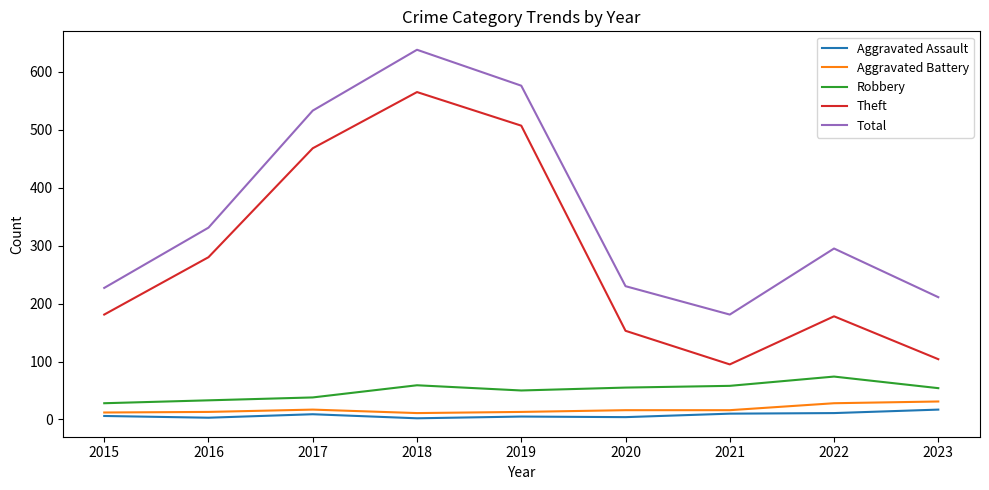

What are all the series names shown in the legend?

Aggravated Assault, Aggravated Battery, Robbery, Theft, Total